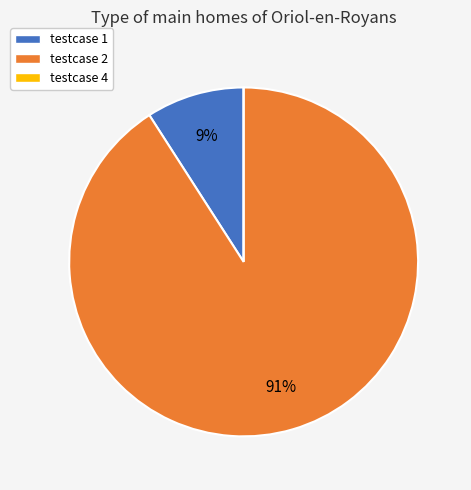

Is there any slice that represents more than half of the pie?

Yes